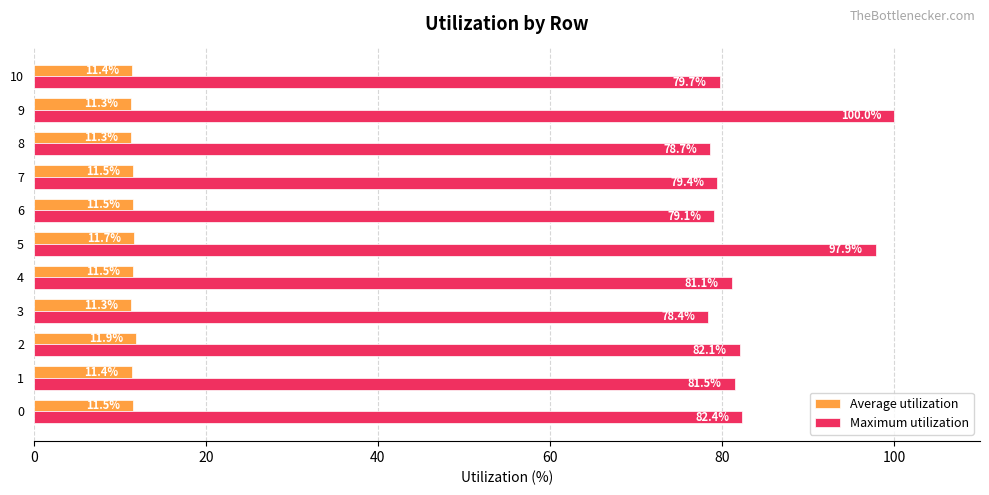

At how many categories does at least one series exceed 64?

11